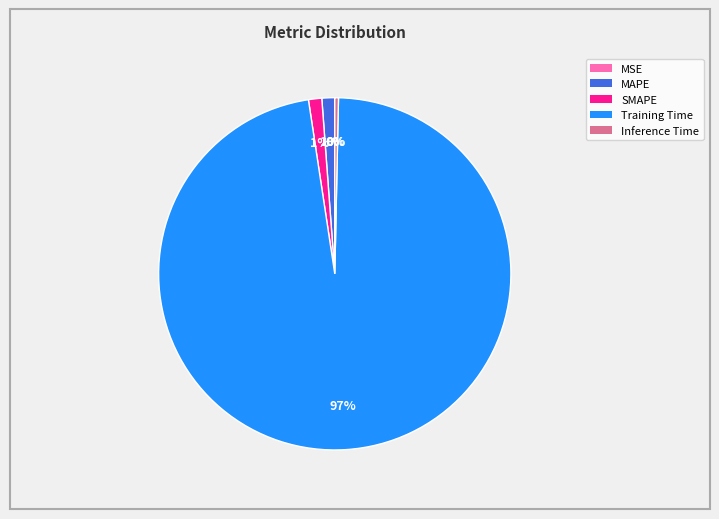

Which slice is the largest?

Training Time